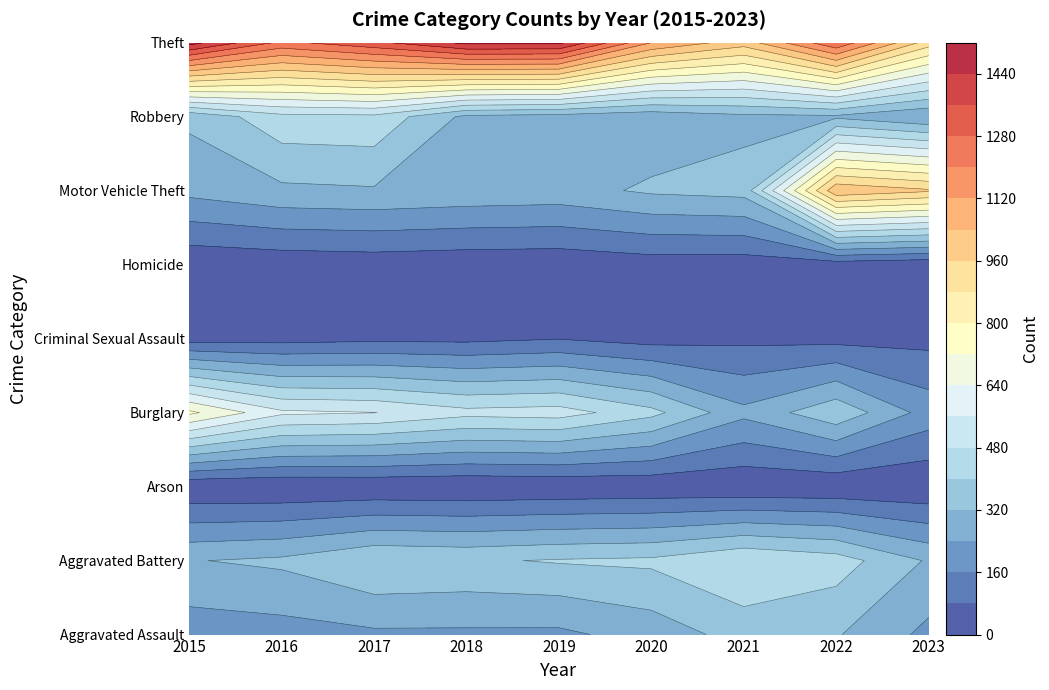

What is the difference between the highest and lowest values at 2020?

1103